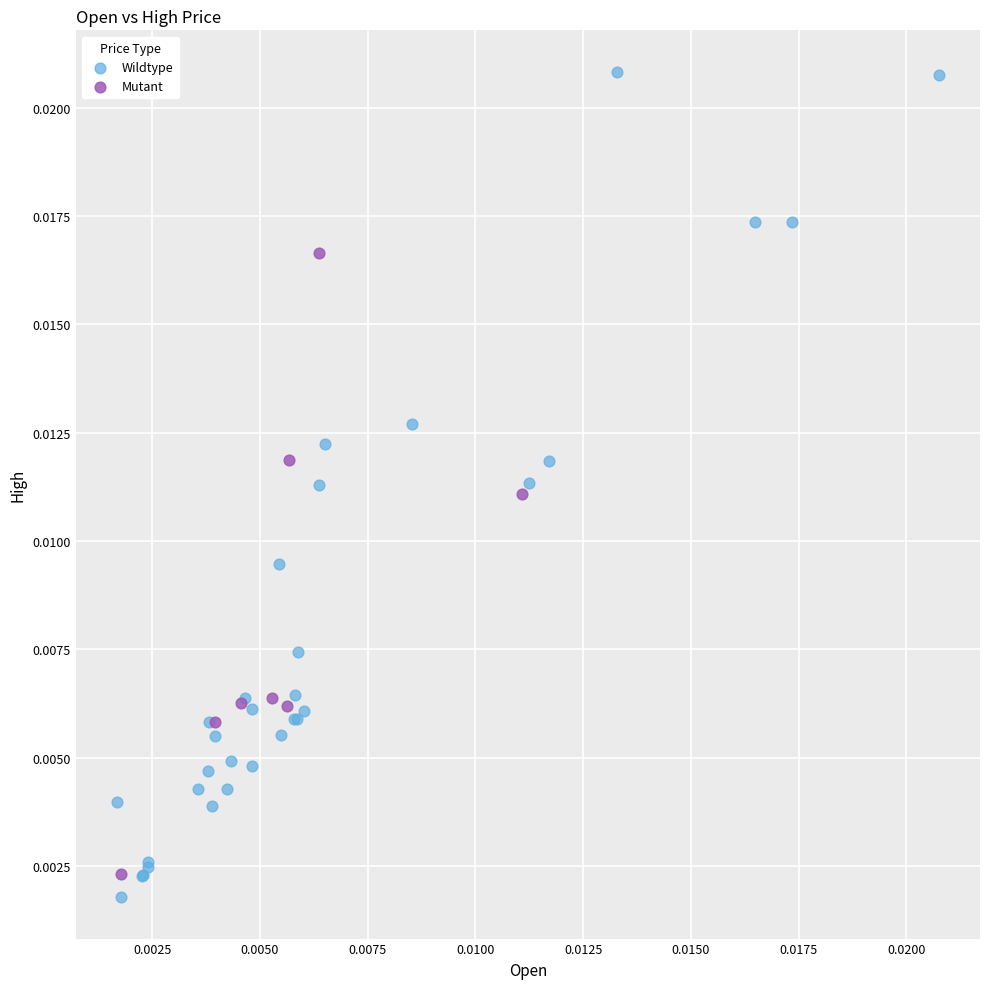

What are all the series names shown in the legend?

Wildtype, Mutant